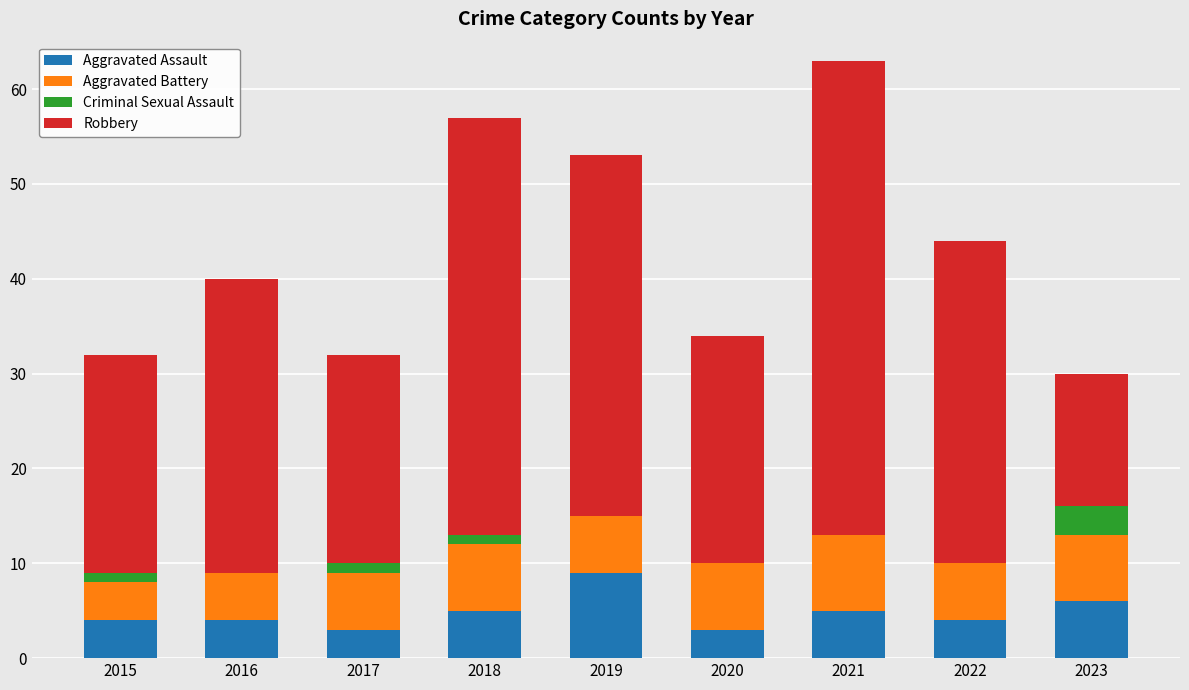

Are the bars horizontal?

No